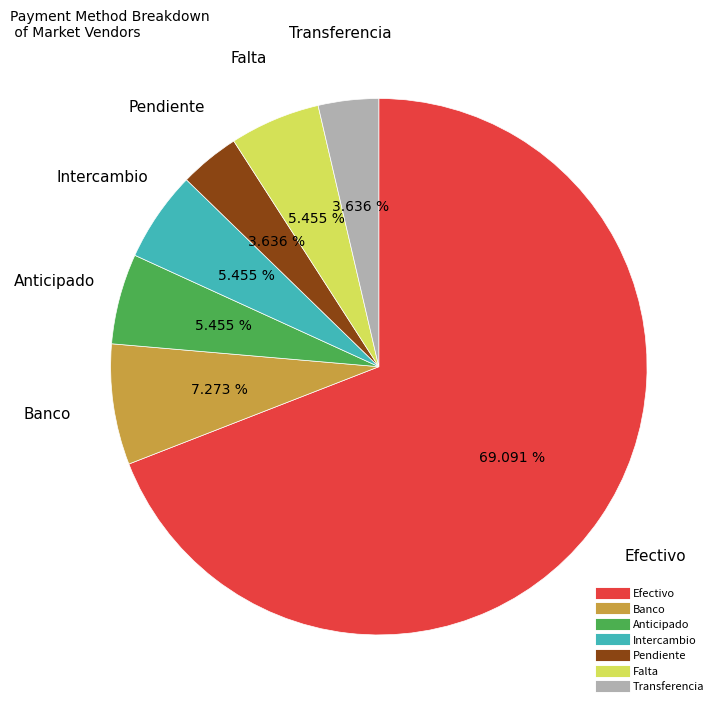

How many segments does this pie chart have?

7